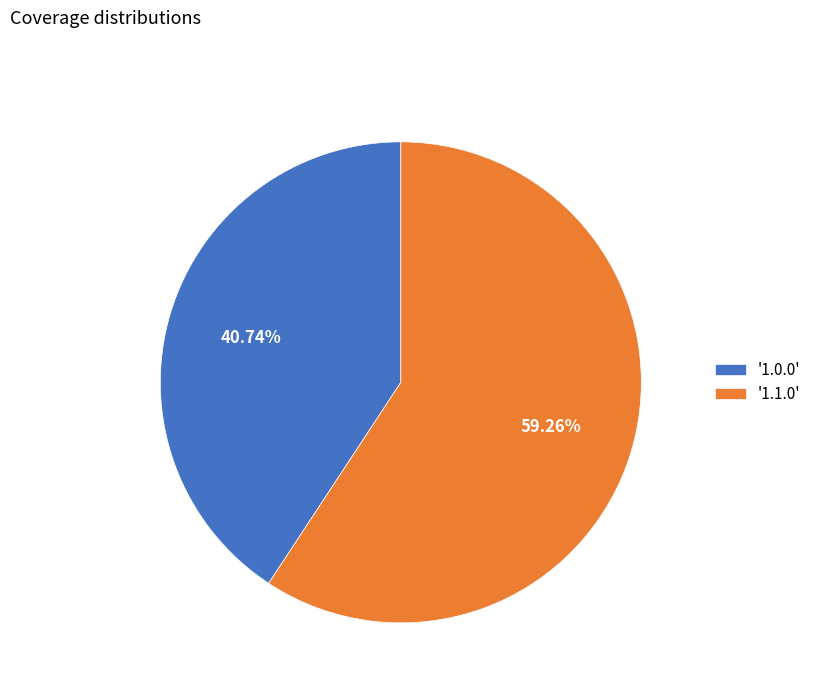

Rank the categories by value from lowest to highest.

'1.0.0', '1.1.0'